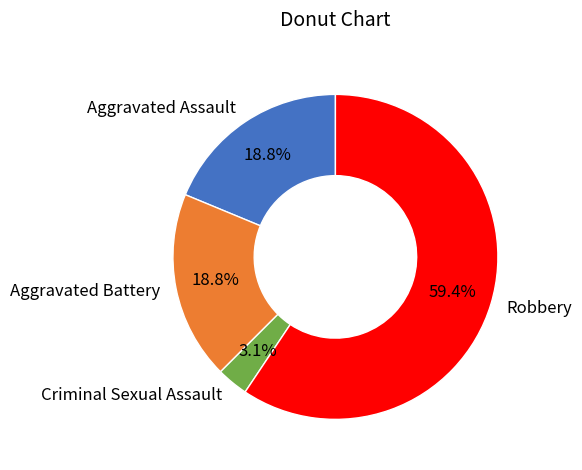

Does any single category account for the majority?

Yes